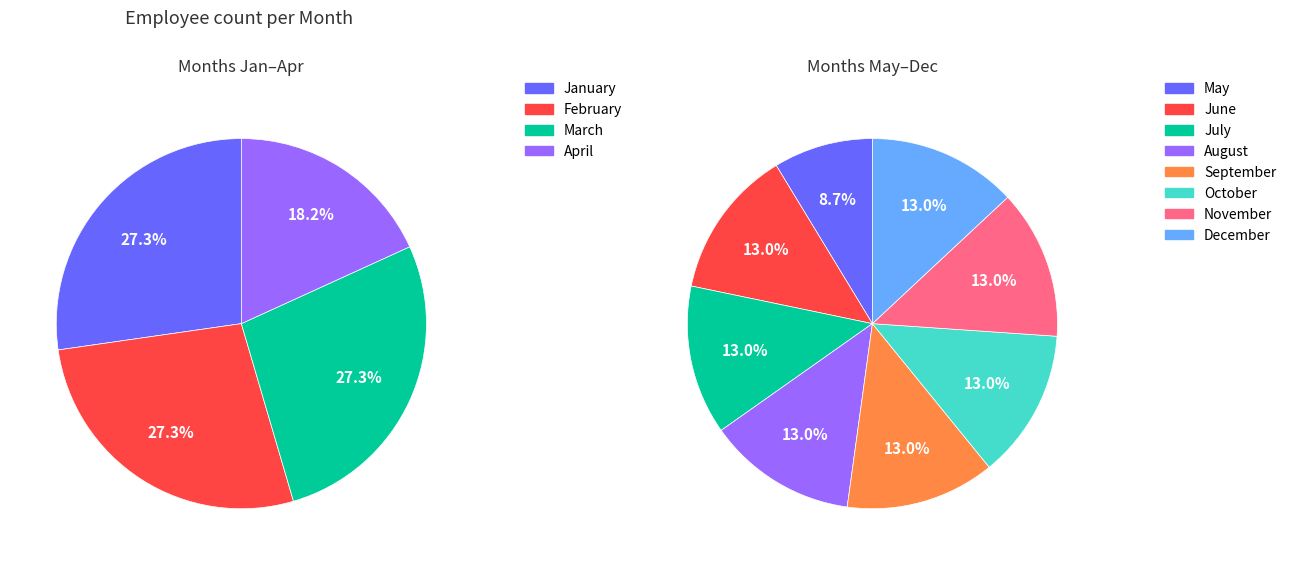

To the nearest percent, what is the combined percentage of July and November?

18%